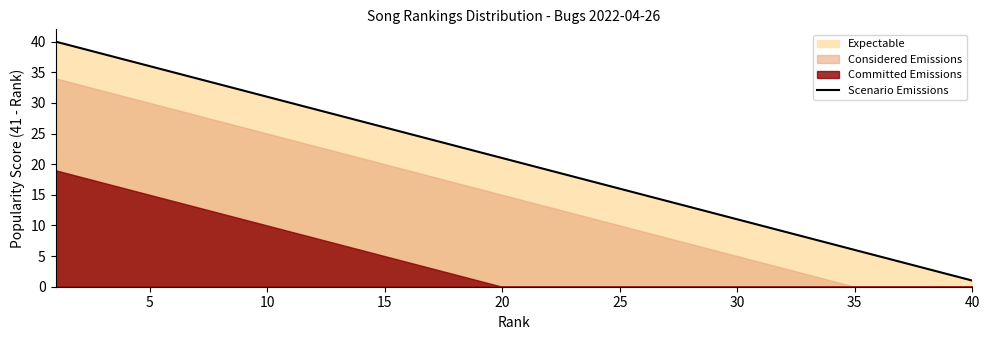

What is the maximum value for Scenario Emissions?

40